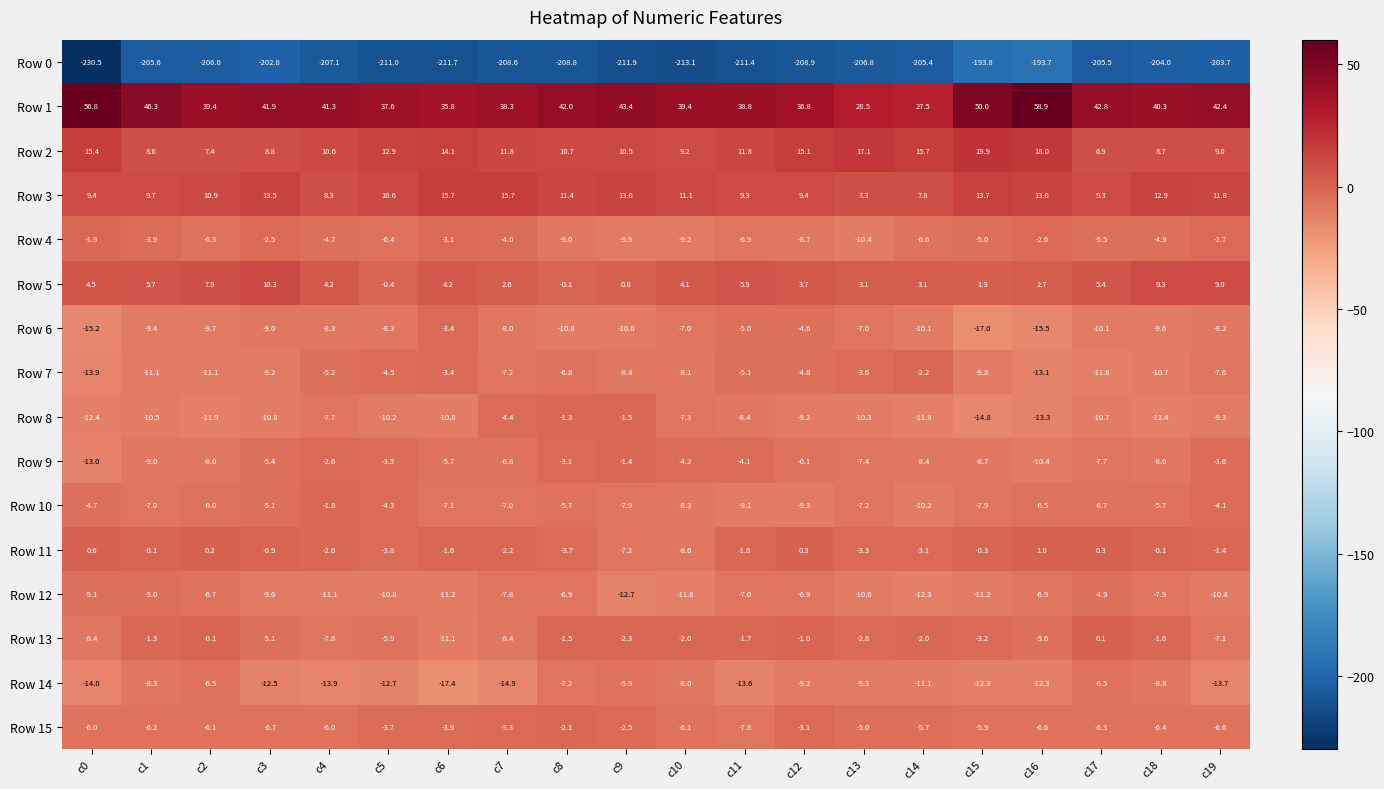

Which category has the highest value across all series?

c16